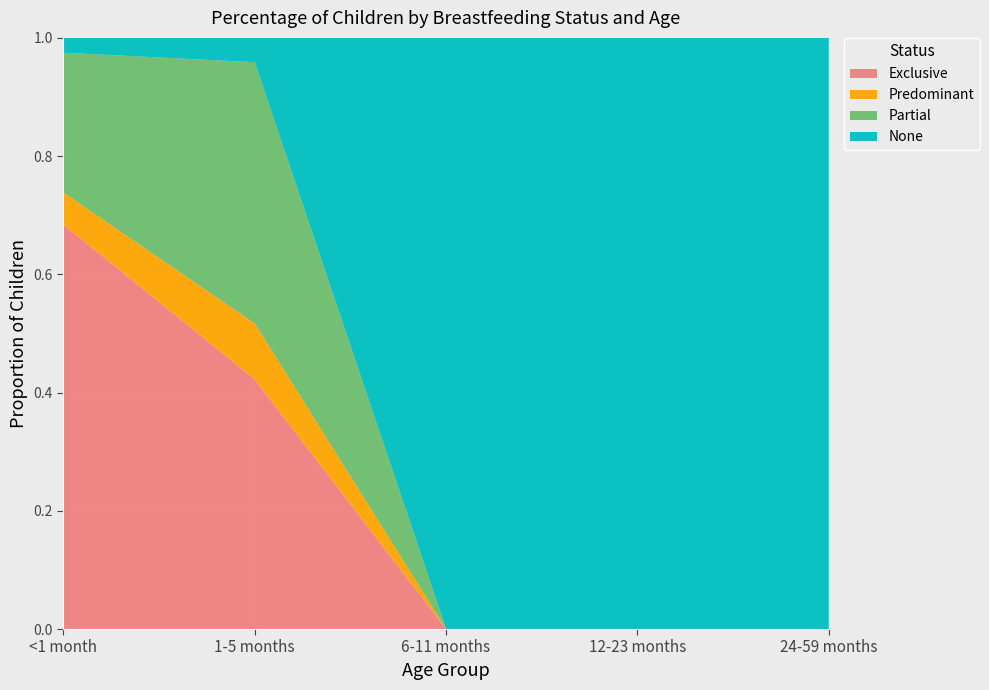

Reading left to right, what are all the values shown in this chart?

Exclusive: <1 month=0.7	1-5 months=0.4	6-11 months=0.0	12-23 months=0.0	24-59 months=0.0
Predominant: <1 month=0.1	1-5 months=0.1	6-11 months=0.0	12-23 months=0.0	24-59 months=0.0
Partial: <1 month=0.2	1-5 months=0.4	6-11 months=0.0	12-23 months=0.0	24-59 months=0.0
None: <1 month=0.0	1-5 months=0.0	6-11 months=1.0	12-23 months=1.0	24-59 months=1.0